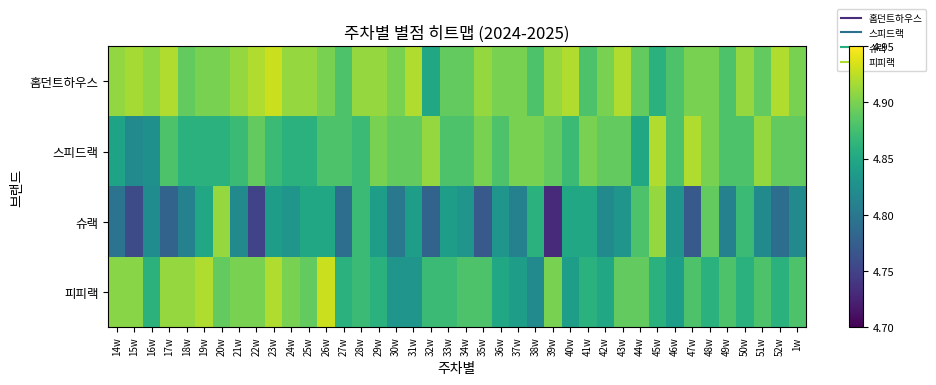

Which category has the highest value across all series?

23w